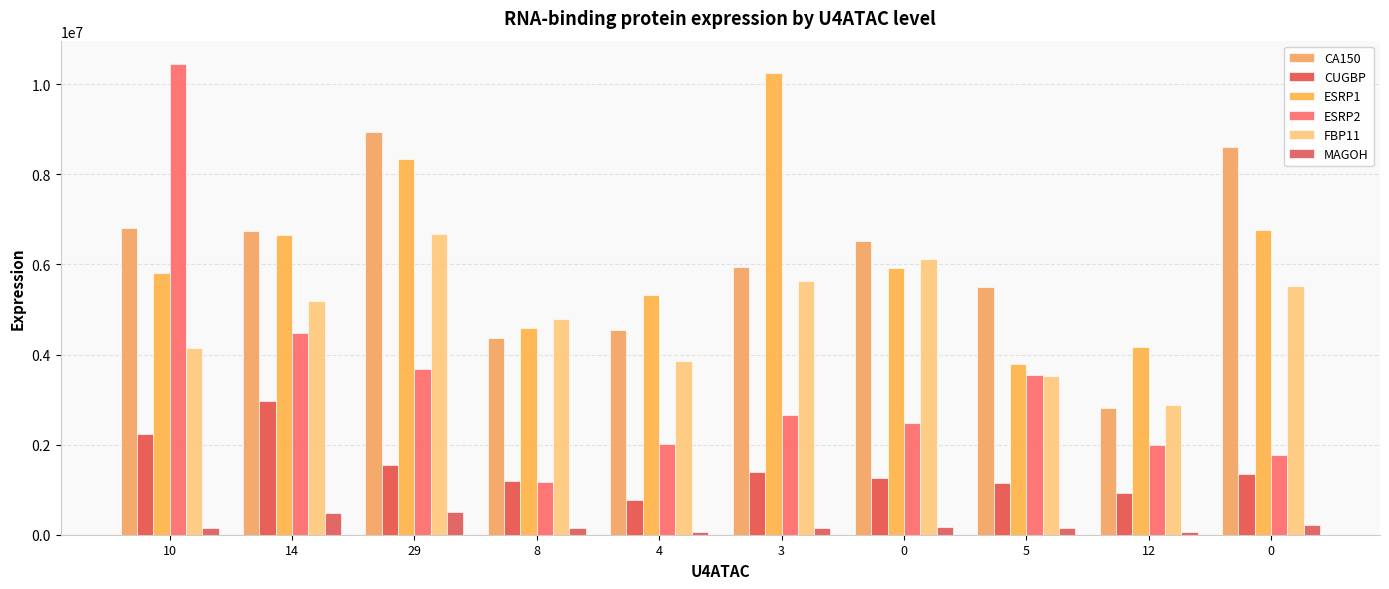

Reading left to right, transcribe all the data shown in this chart.

CA150: 10=6805862	14=6743462	29=8930893	8=4373850	4=4548473	3=5941242	0=6514506	5=5506481	12=2817376	0=8607819
CUGBP: 10=2237870	14=2963788	29=1544609	8=1185243	4=781248	3=1392561	0=1258375	5=1139740	12=926396	0=1342185
ESRP1: 10=5805990	14=6650928	29=8334737	8=4590564	4=5331784	3=10254180	0=5913945	5=3791909	12=4176975	0=6759003
ESRP2: 10=10444840	14=4486061	29=3688557	8=1160931	4=2012937	3=2647538	0=2476506	5=3538791	12=1980749	0=1769393
FBP11: 10=4138677	14=5186465	29=6681628	8=4784845	4=3853527	3=5621793	0=6121795	5=3514428	12=2876376	0=5531895
MAGOH: 10=157659	14=478374	29=497473	8=145116	4=51722	3=141486	0=179360	5=140512	12=71398	0=222707